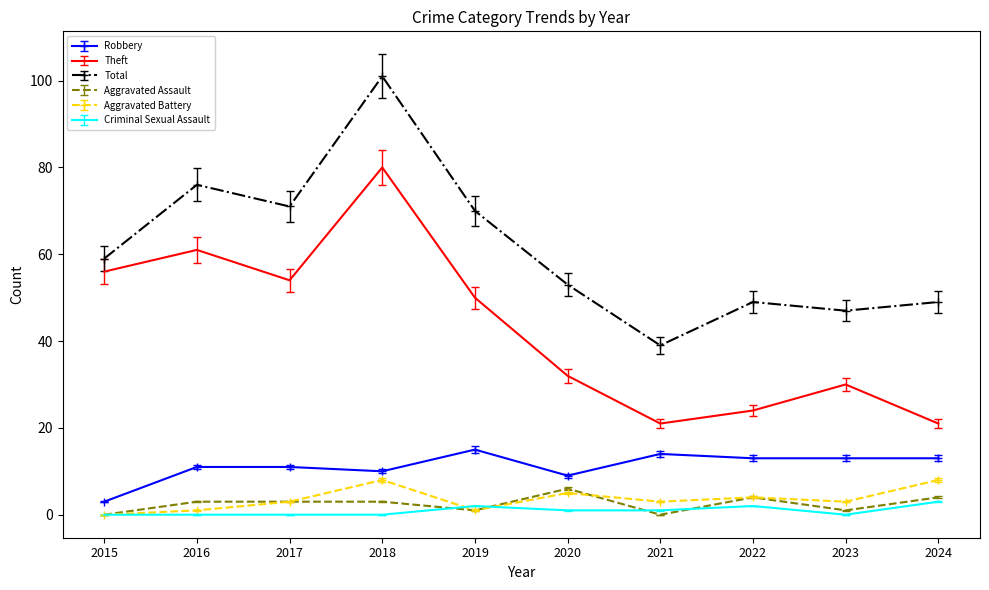

What is the difference between the maximum and minimum values in the Theft series?

59